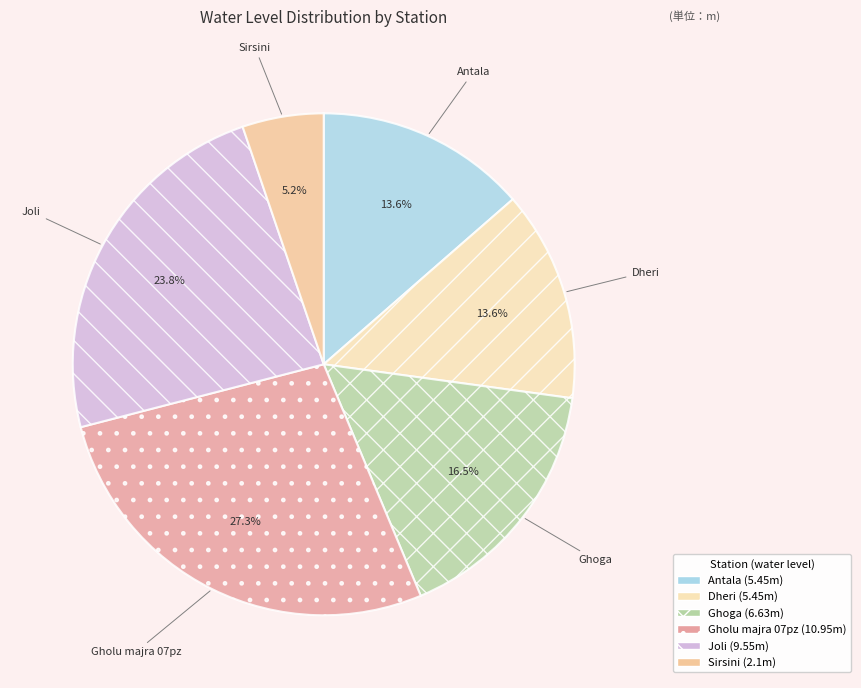

Does any single category account for the majority?

No